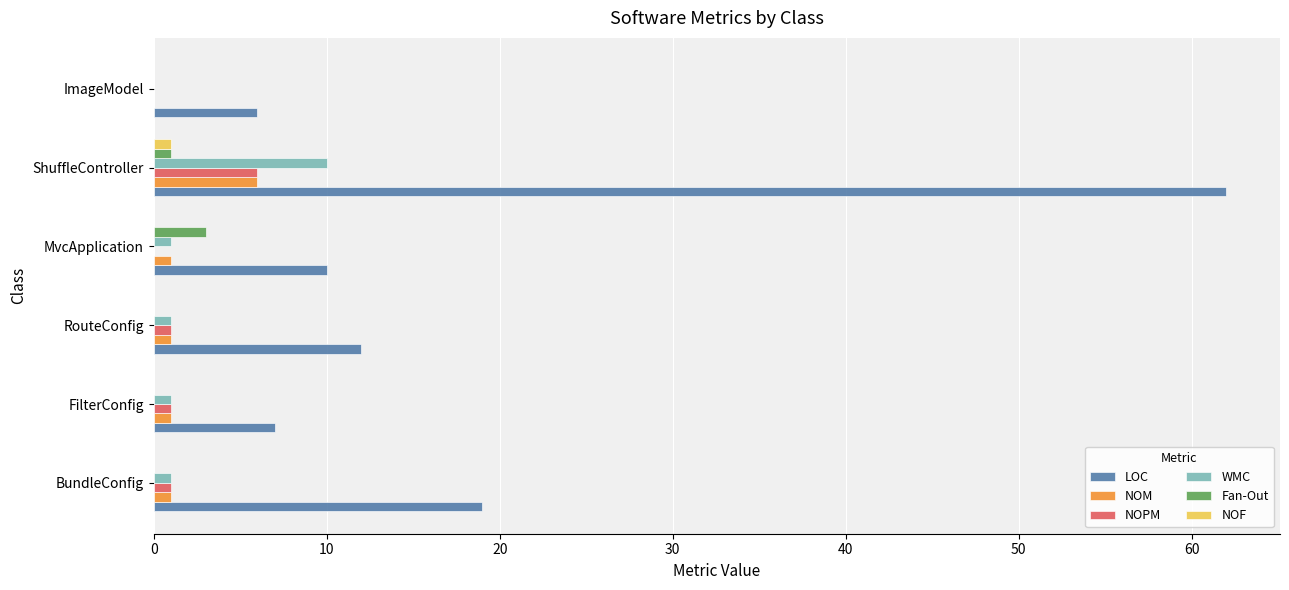

Where is LOC nearest to the value 34?

BundleConfig